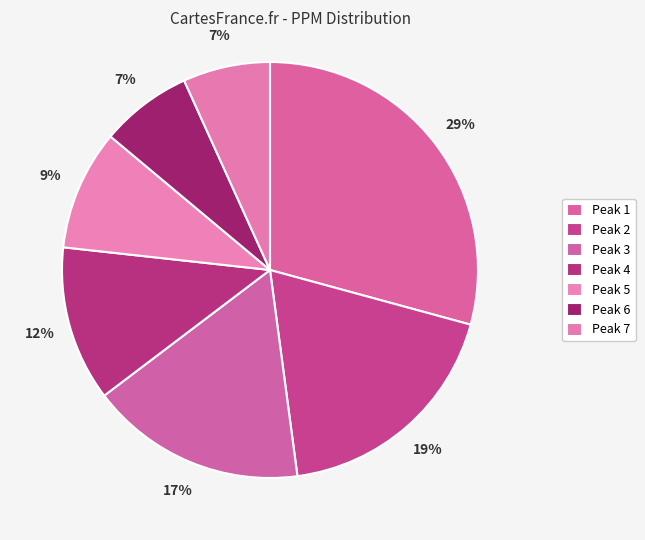

How many segments does this pie chart have?

7